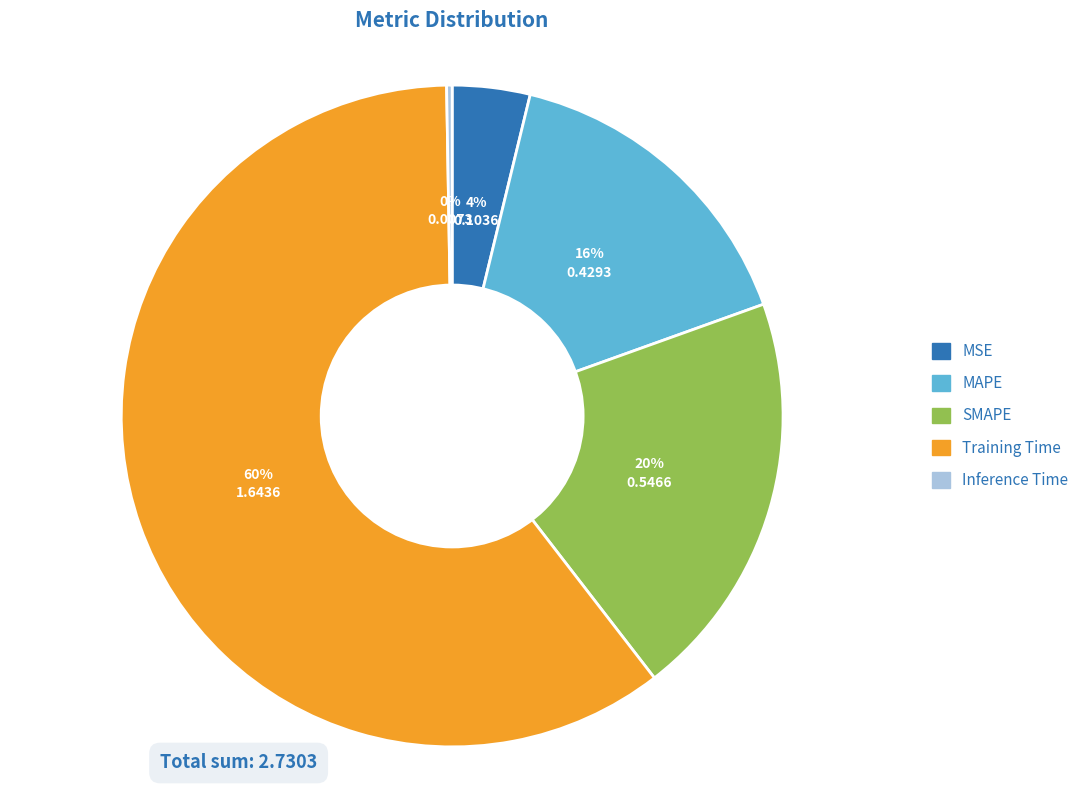

Is Training Time the majority of the pie?

Yes